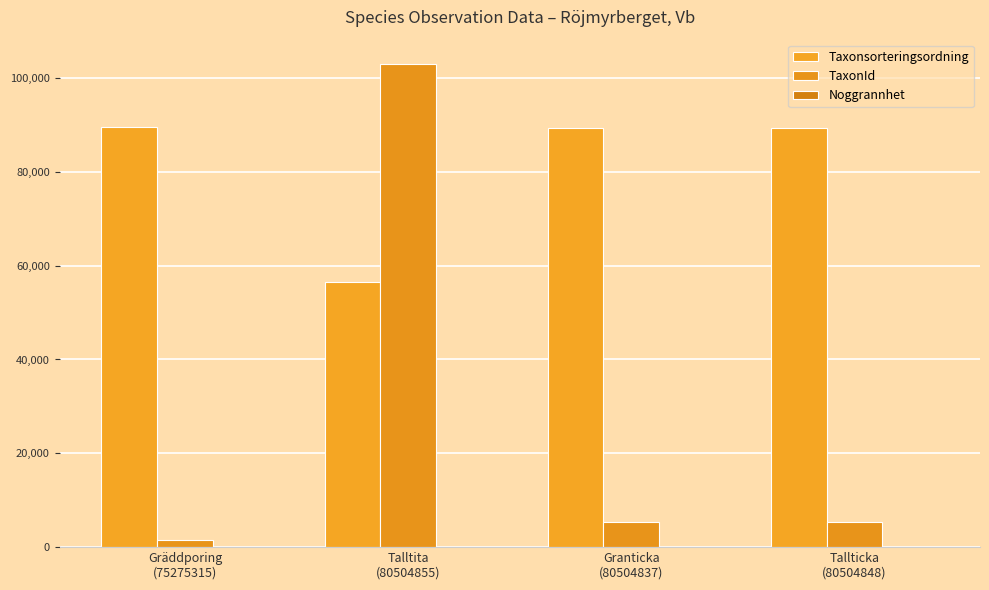

Is it true that TaxonId equals 629 at Gräddporing
(75275315)?

False